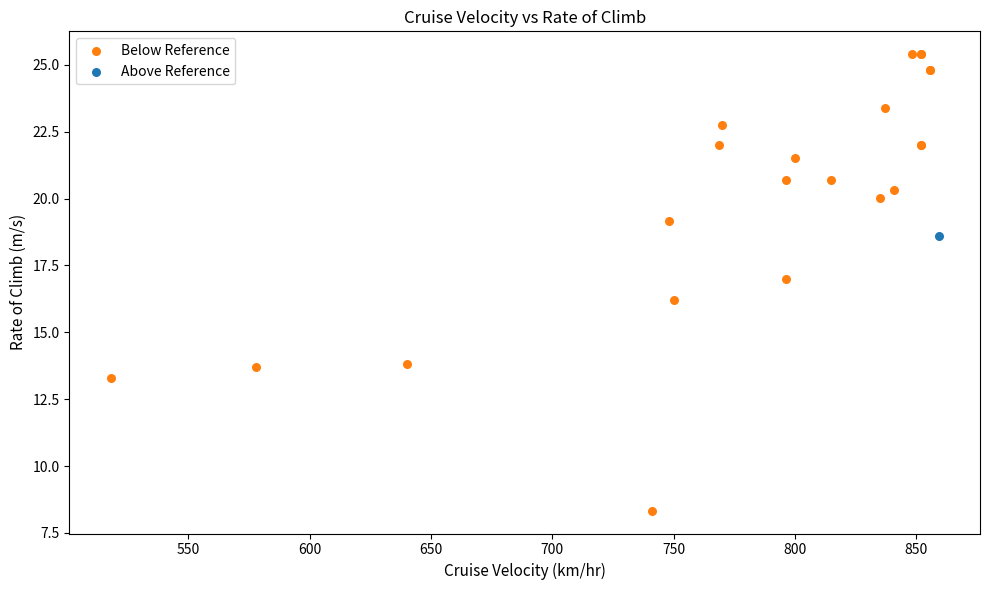

What are all the series names shown in the legend?

Below Reference, Above Reference